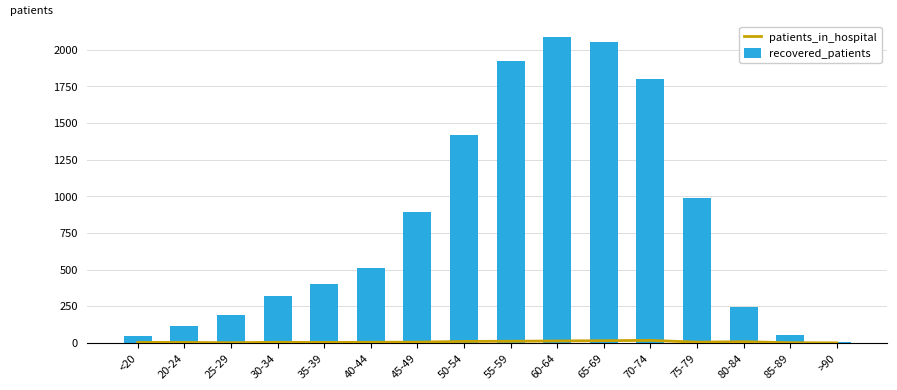

List the labels in order of patients_in_hospital value, largest first.

70-74, 65-69, 60-64, 55-59, 50-54, 80-84, 45-49, 75-79, 30-34, 40-44, <20, 20-24, 35-39, 25-29, 85-89, >90